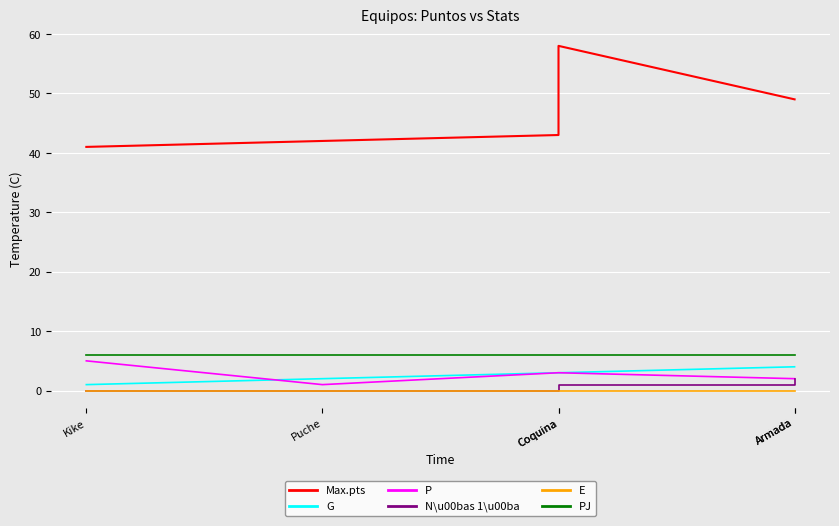

Count the number of data series in this chart.

6